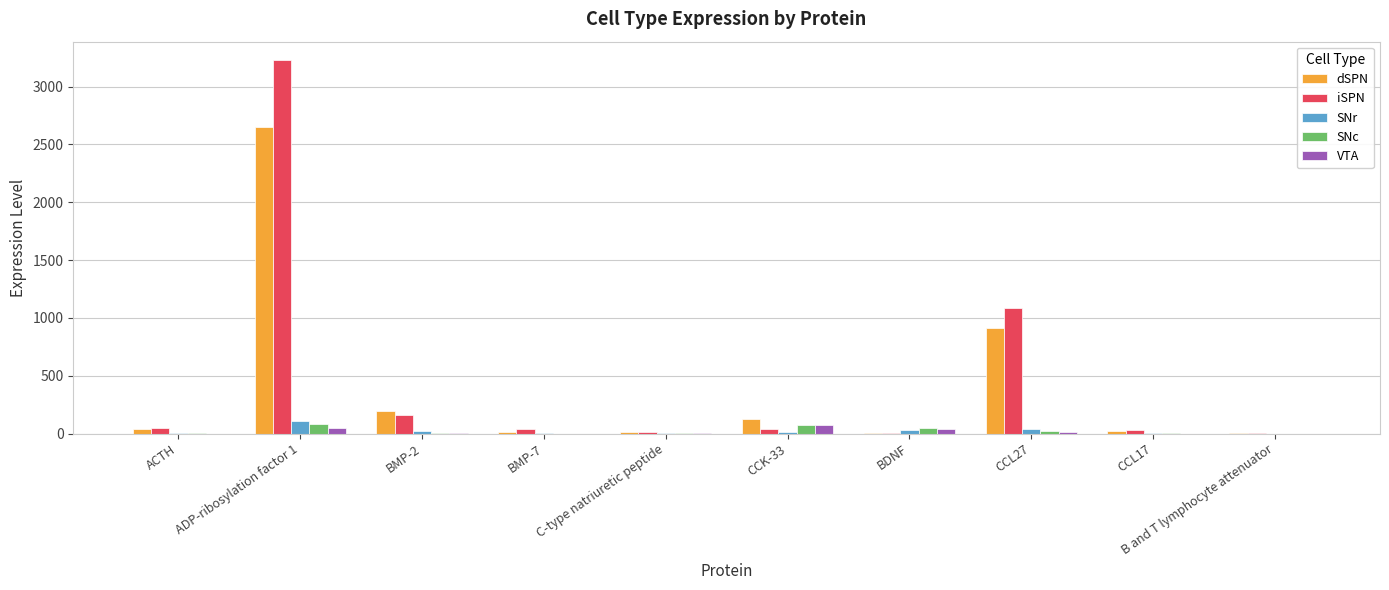

At which category is the sum across all series the highest?

ADP-ribosylation factor 1